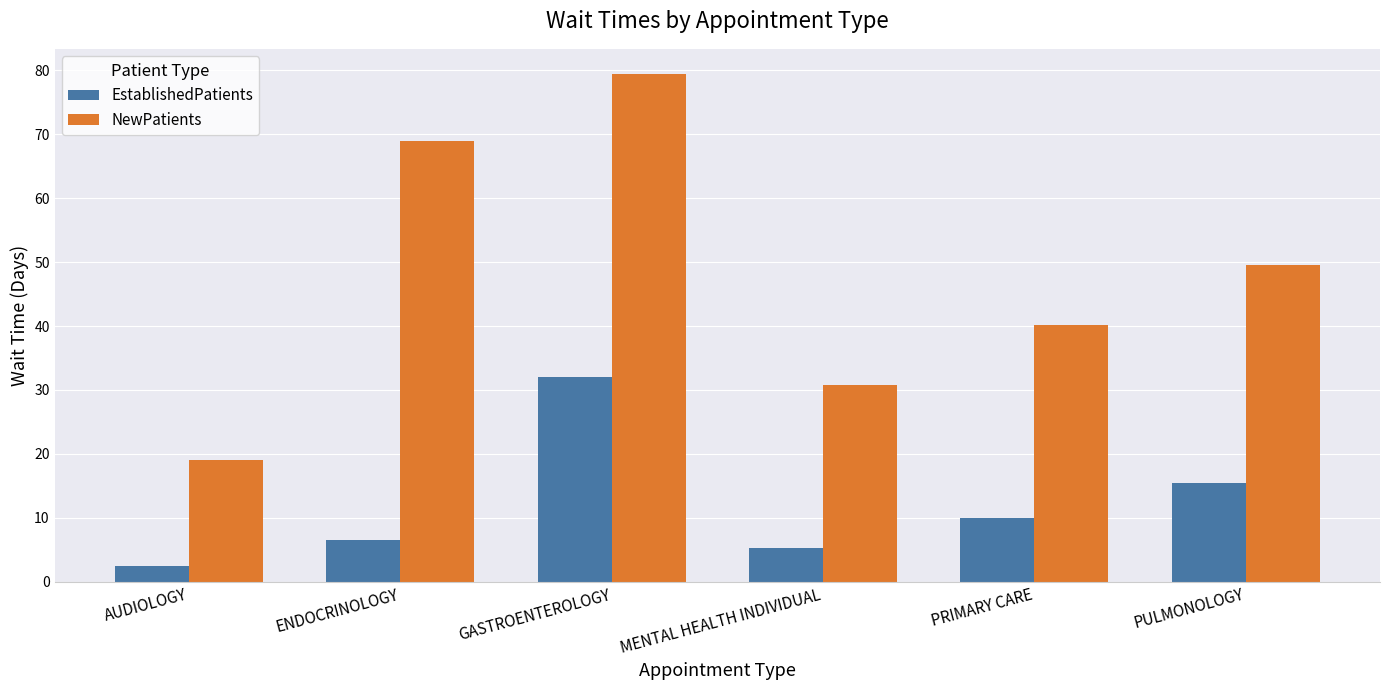

Which series has the largest range (max minus min)?

NewPatients